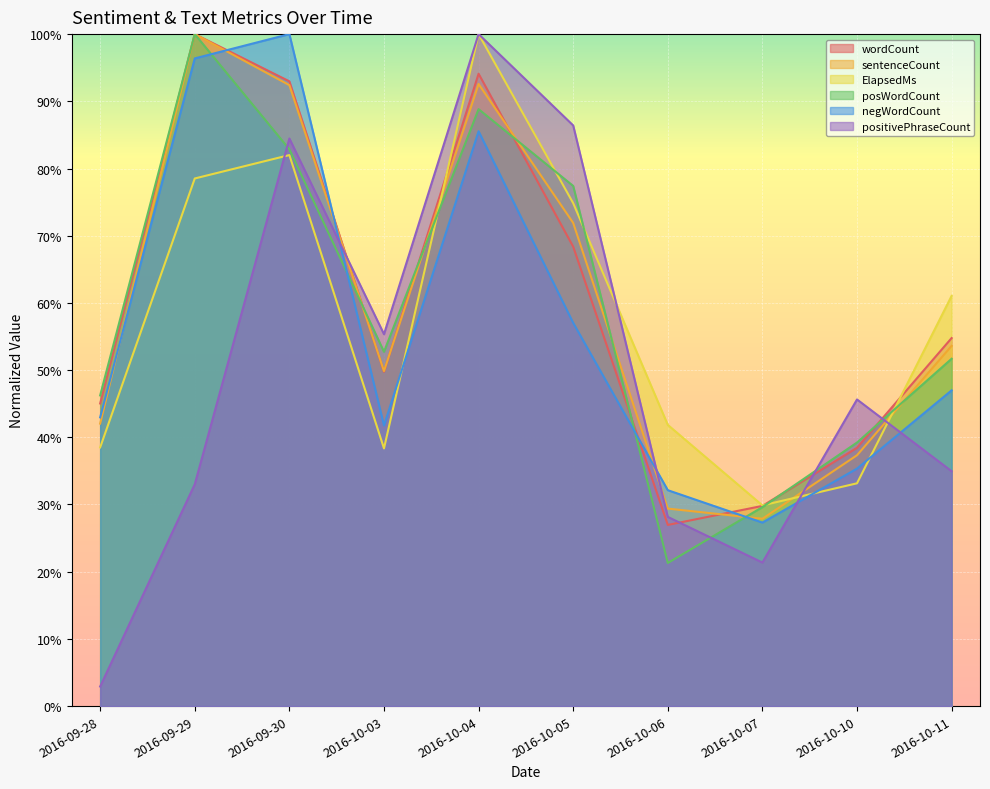

True or false: sentenceCount has more than 1 interior local peaks.

True